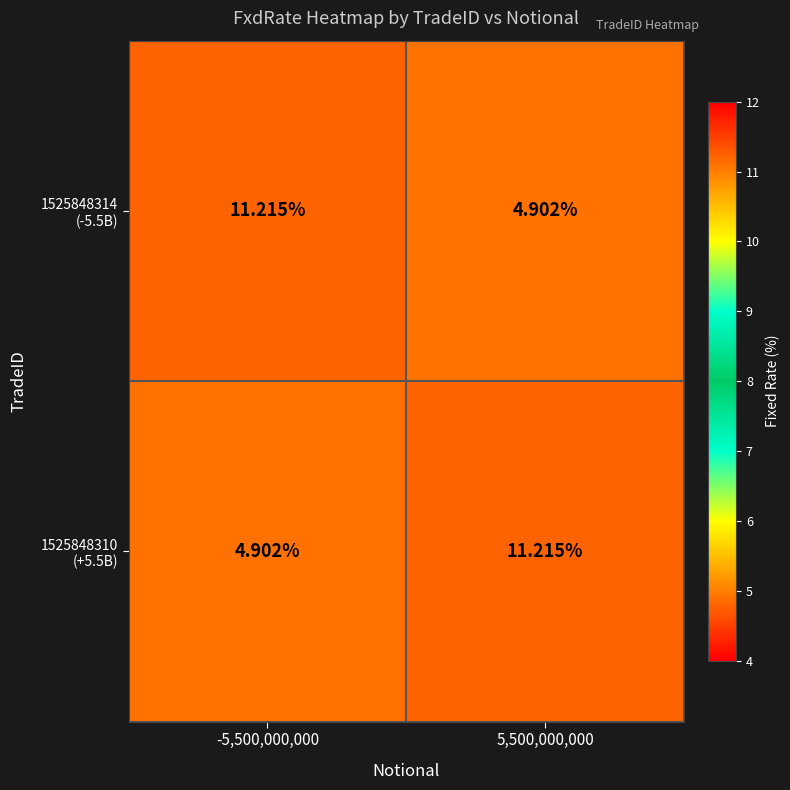

Which label corresponds to the largest value in the chart?

-5,500,000,000